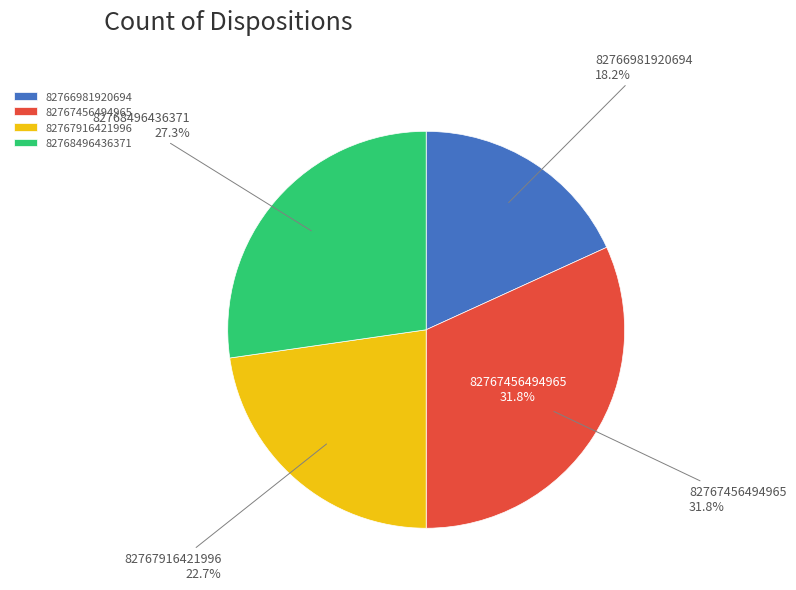

Is 82766981920694 the majority of the pie?

No